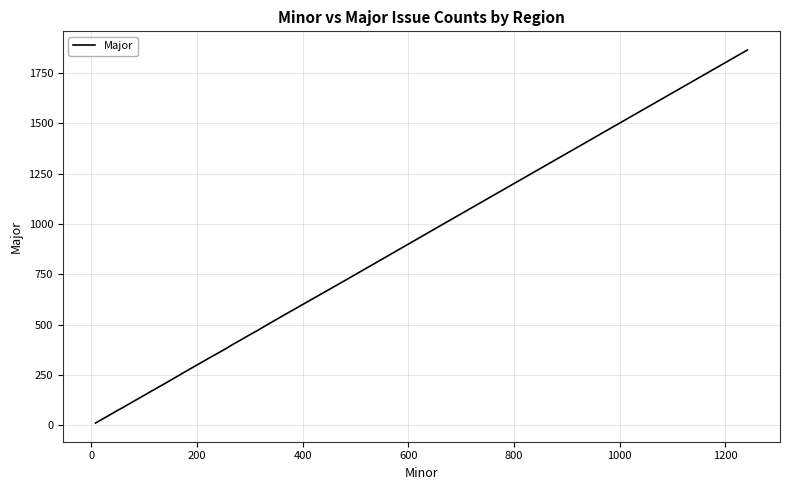

What is the difference between the second highest and minimum values?

993